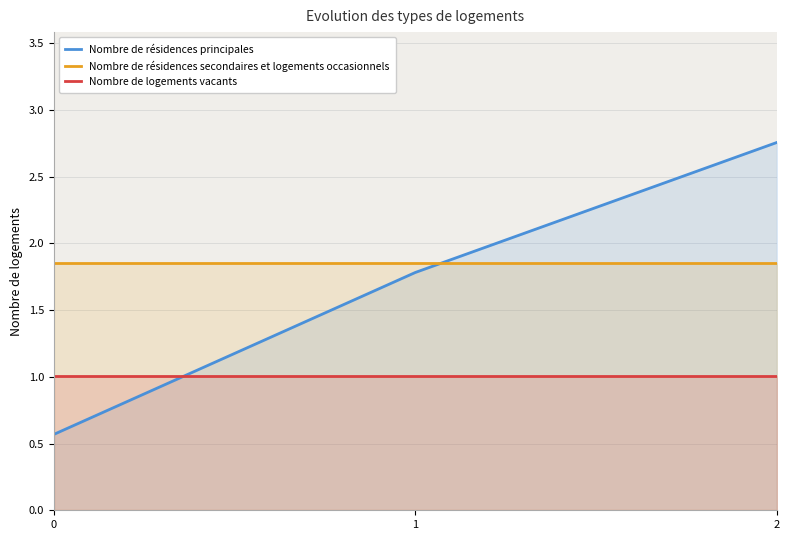

Which series changed the most between 0 and 1?

Nombre de résidences principales